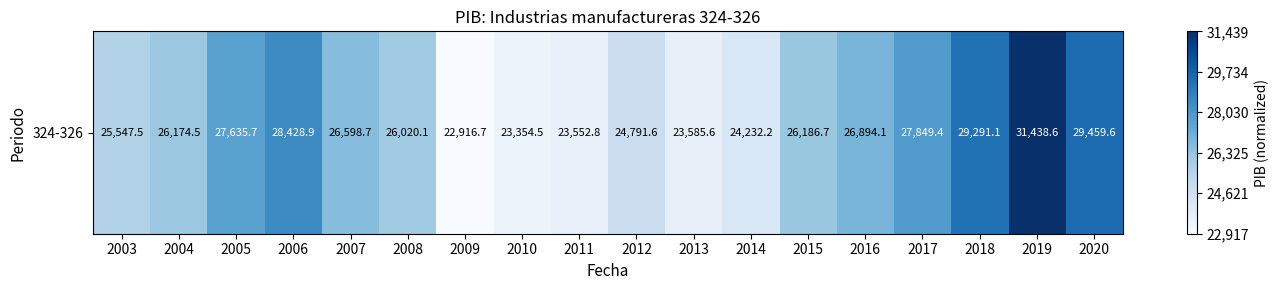

The chart shows a value of 0.4 at 2015. True or false?

True